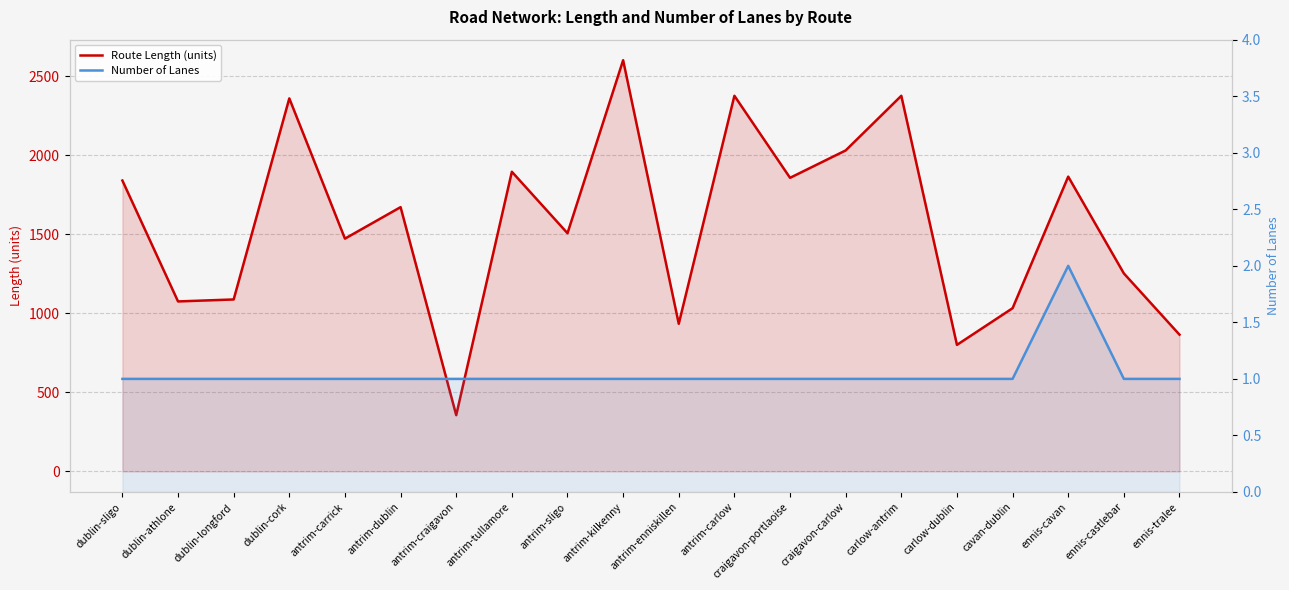

What is the label of the 1st point from the left?

dublin-sligo